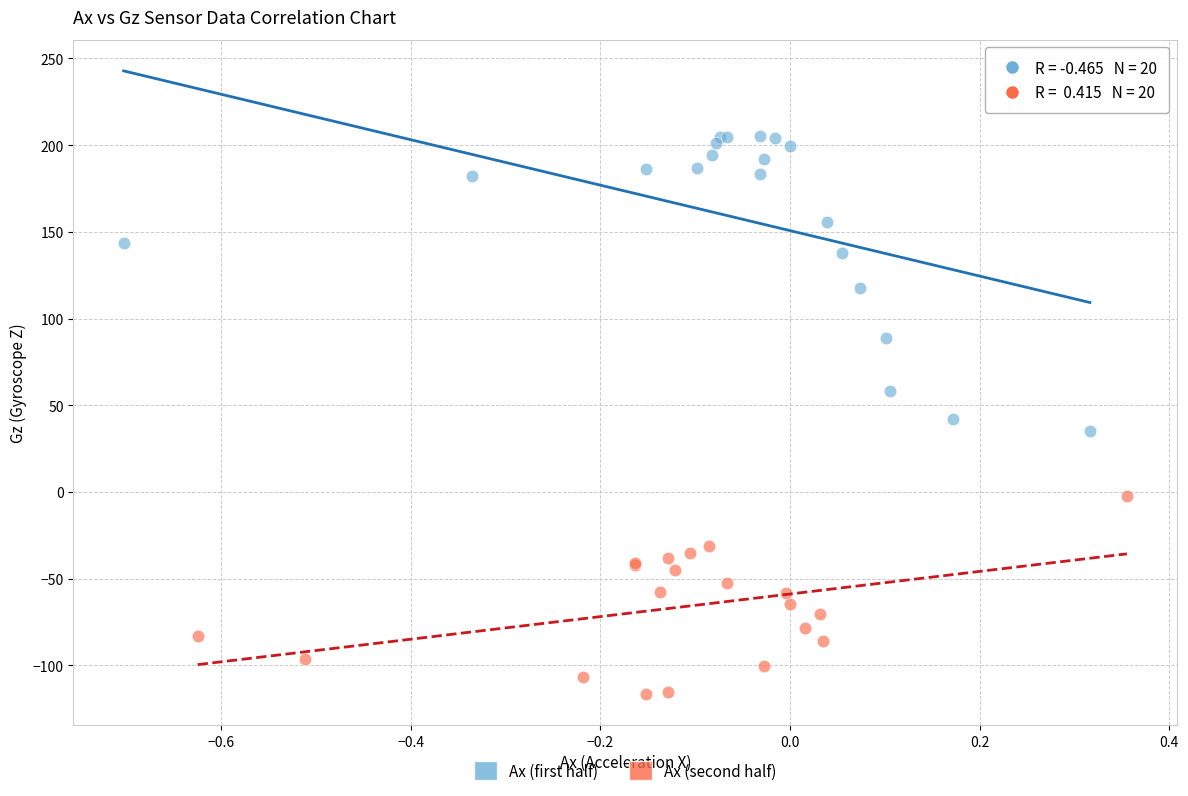

Which series contains the highest Y value?

Ax (first half)